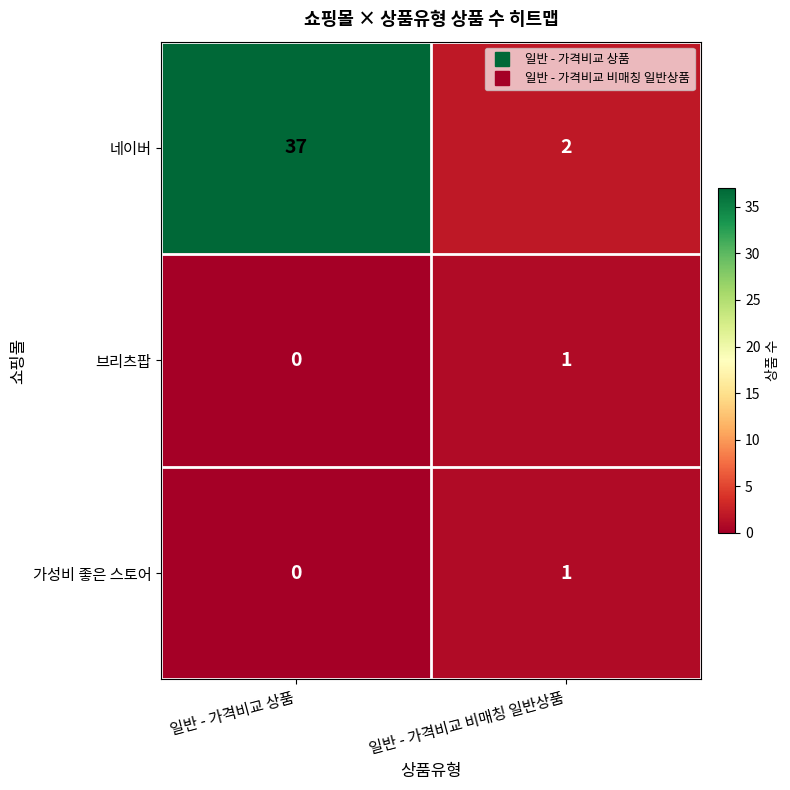

Between 일반 - 가격비교 상품 and 일반 - 가격비교 비매칭 일반상품, which series saw the biggest shift?

네이버